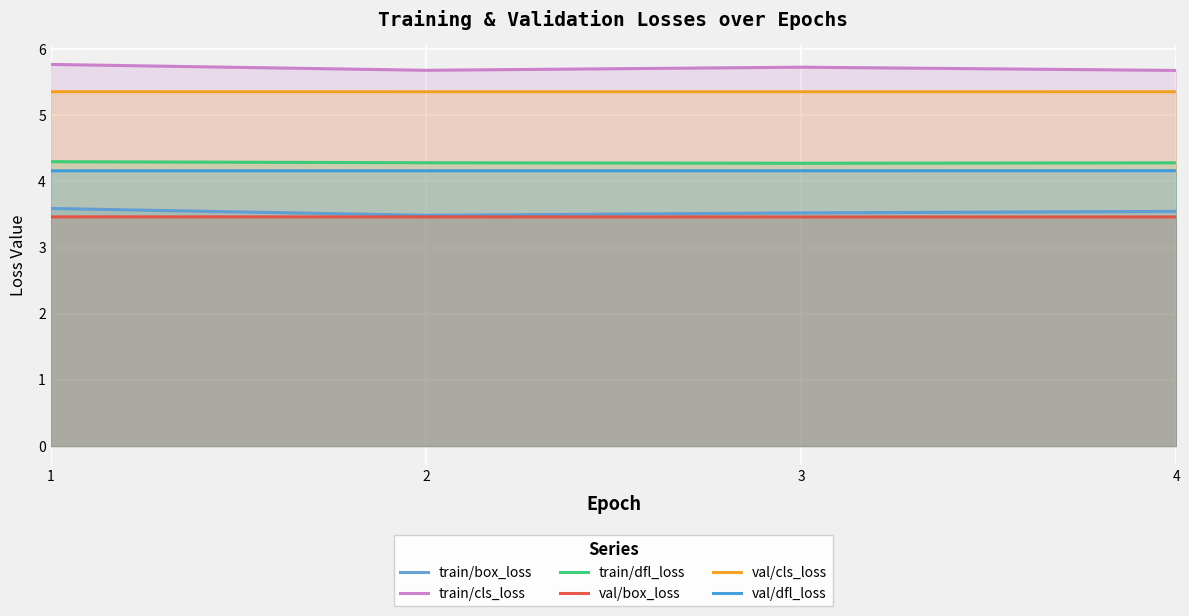

At which category is the sum across all series the highest?

1